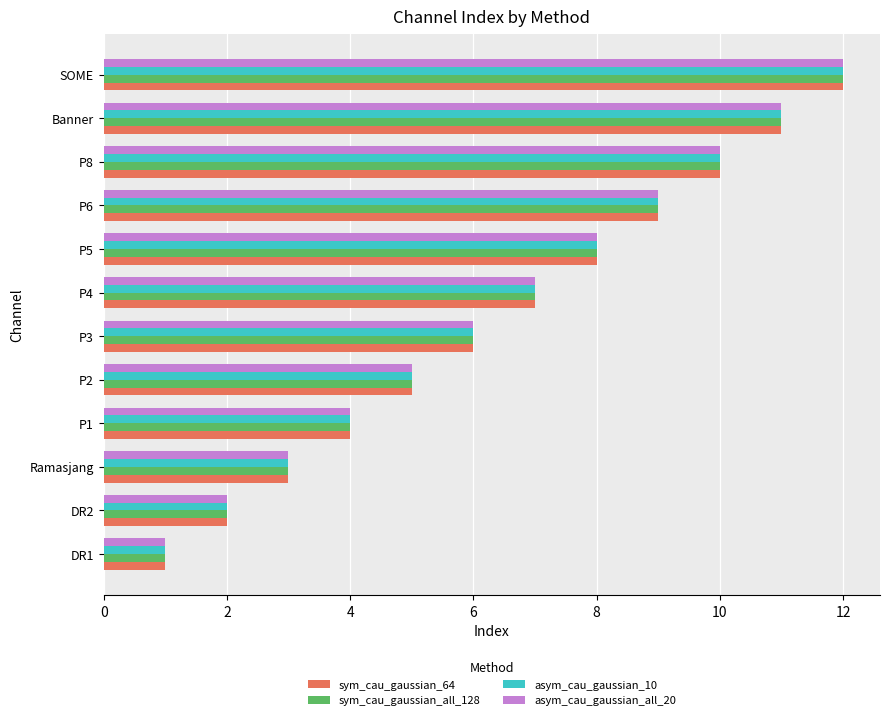

What is the total value across all series at Ramasjang?

12